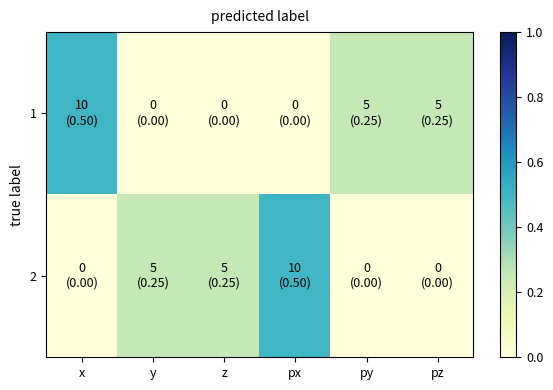

What is the total value across all series at px?

0.5